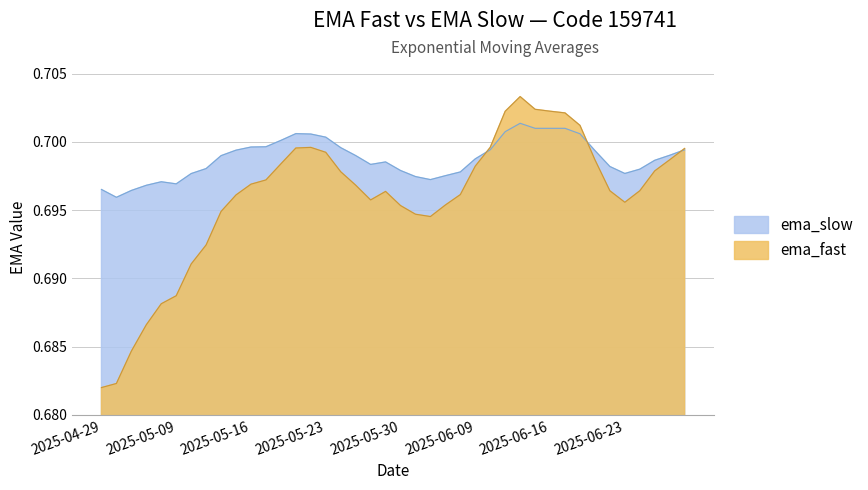

What is the total value across all series at 2025-04-30?

1.4